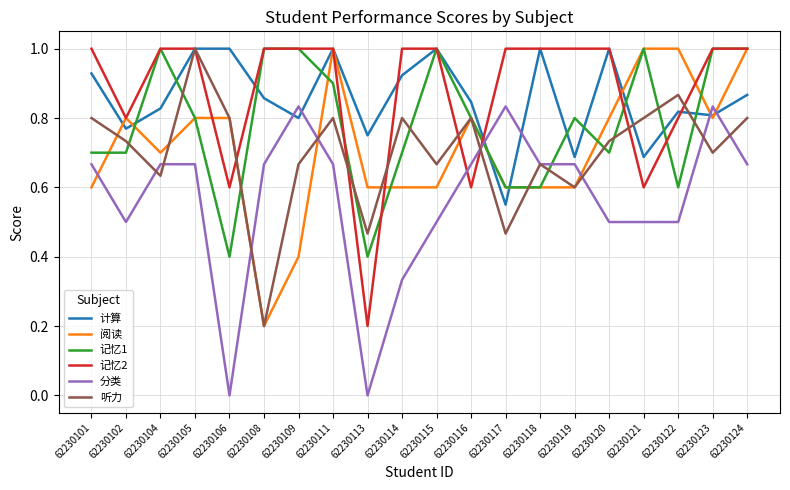

Between 62230111 and 62230113, which series saw the biggest shift?

记忆2